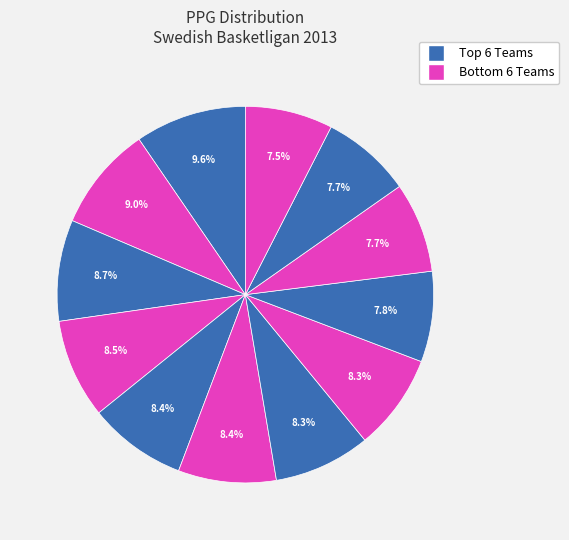

How many segments does this pie chart have?

12